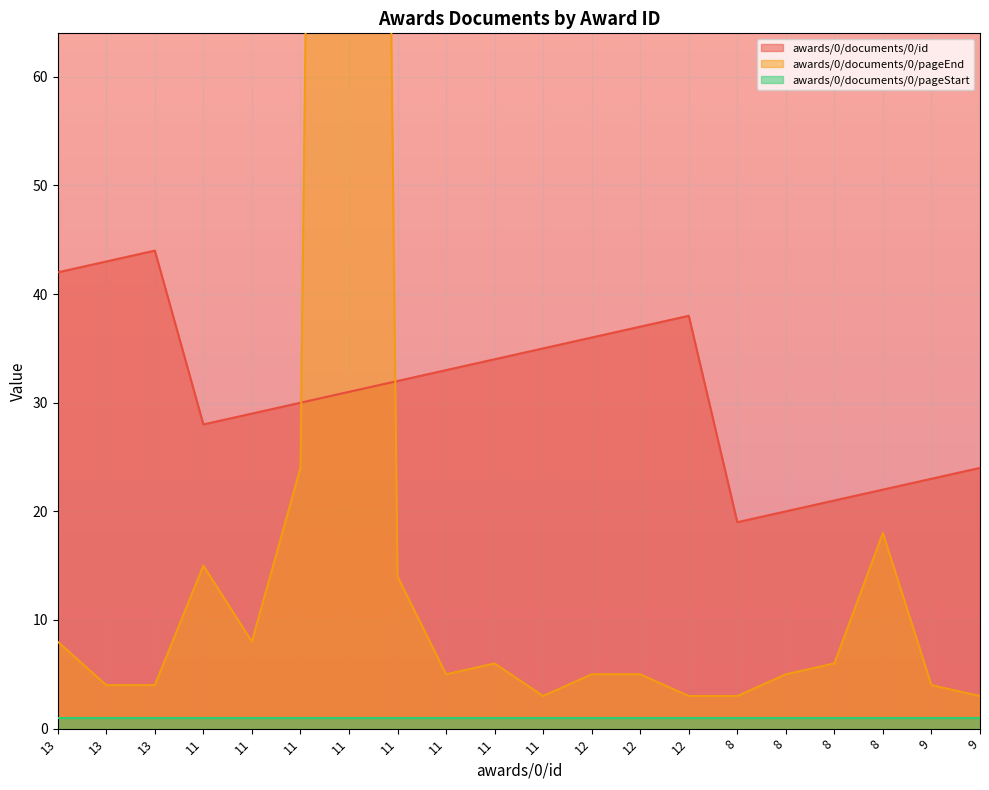

True or false: awards/0/documents/0/id and awards/0/documents/0/pageEnd intersect in this chart.

True